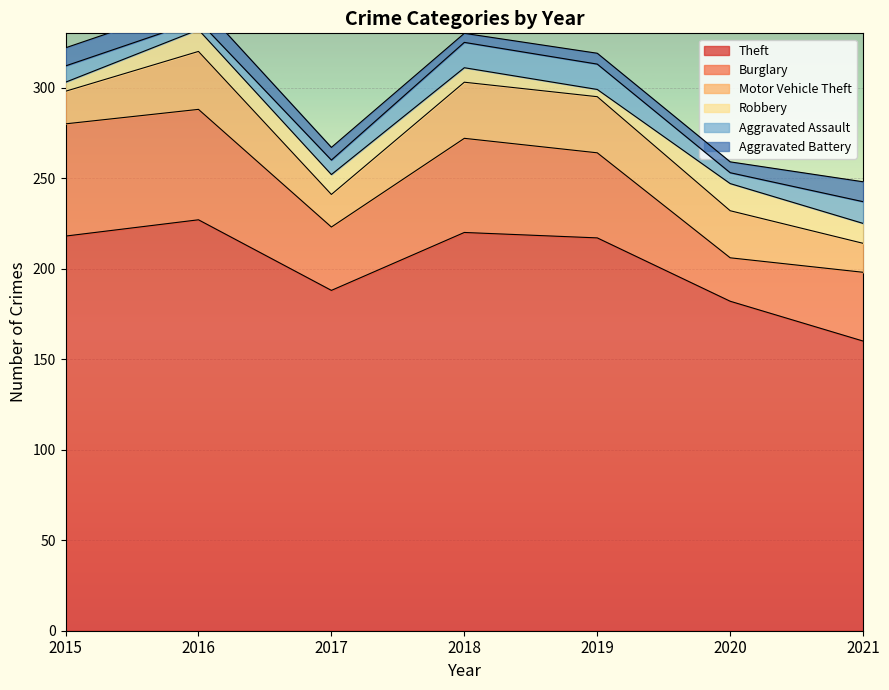

Which series changed the most between 2017 and 2021?

Theft